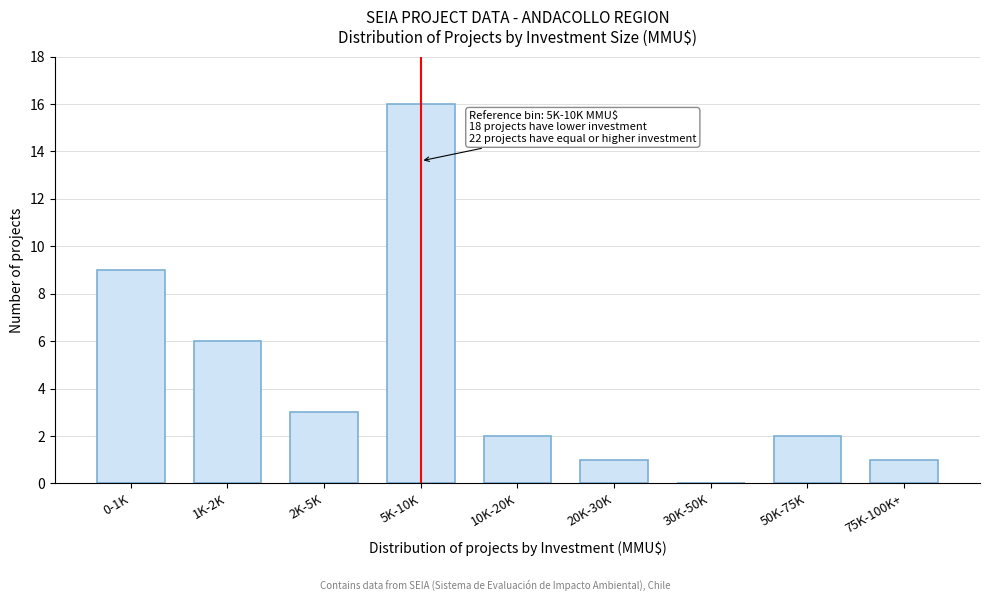

Reading left to right, transcribe all the data shown in this chart.

0-1K=9	1K-2K=6	2K-5K=3	5K-10K=16	10K-20K=2	20K-30K=1	30K-50K=0	50K-75K=2	75K-100K+=1